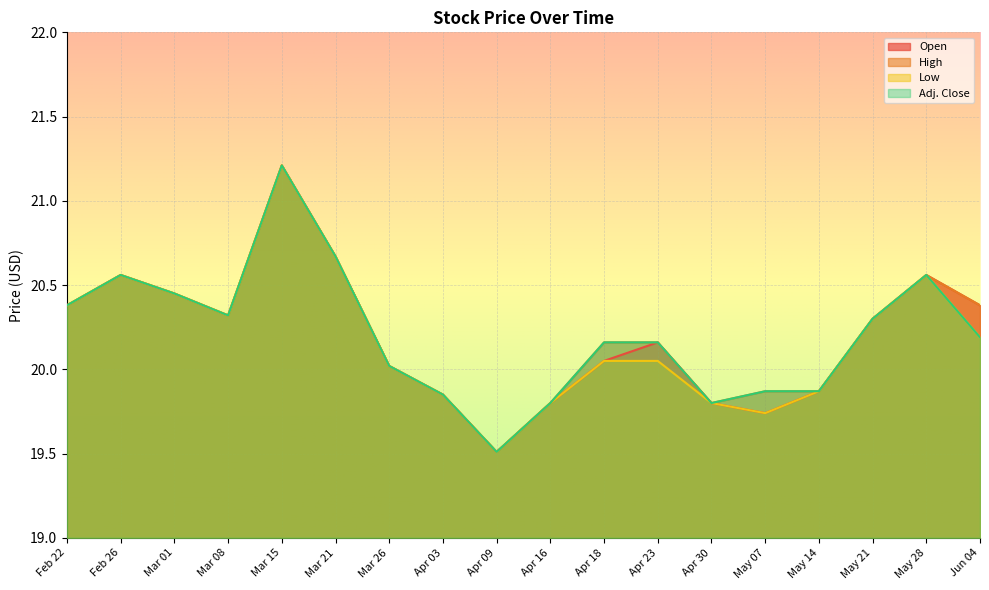

How many data points does each series have?

18